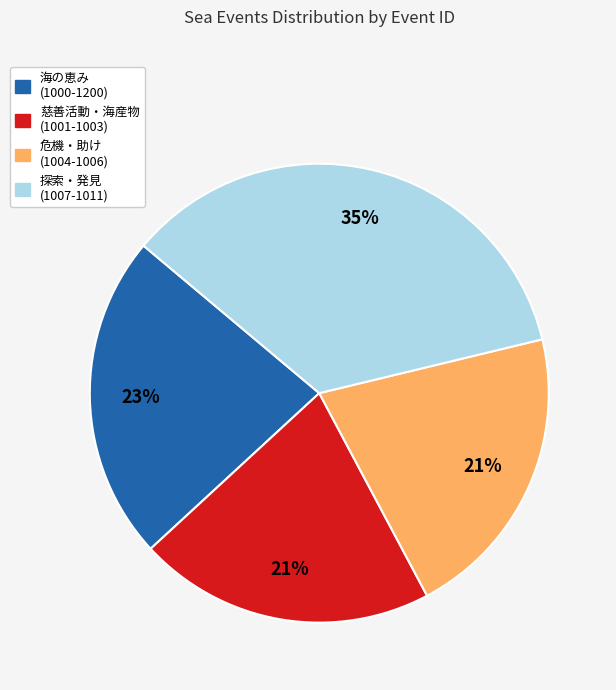

What percentage is the 慈善活動・海産物 (1001-1003) slice, to the nearest percent?

21%